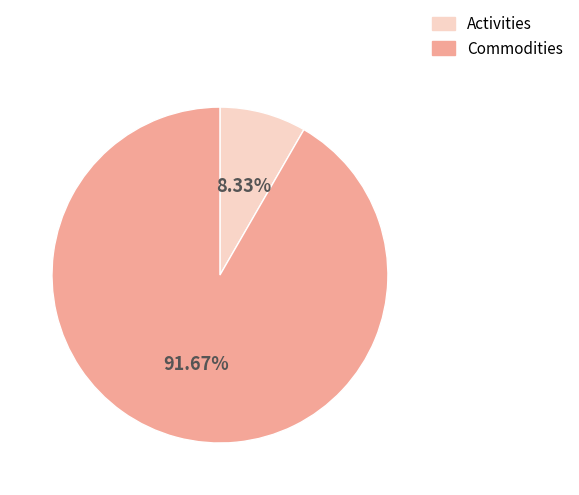

What is the smallest slice in the pie chart?

Activities